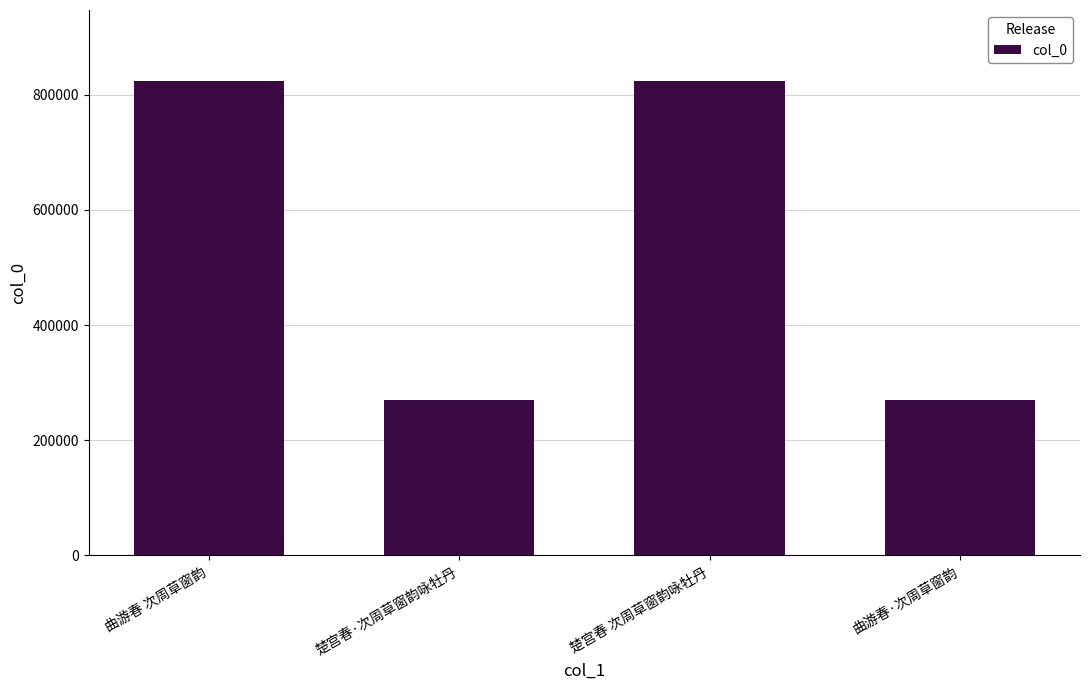

What is the greatest value displayed?

823525